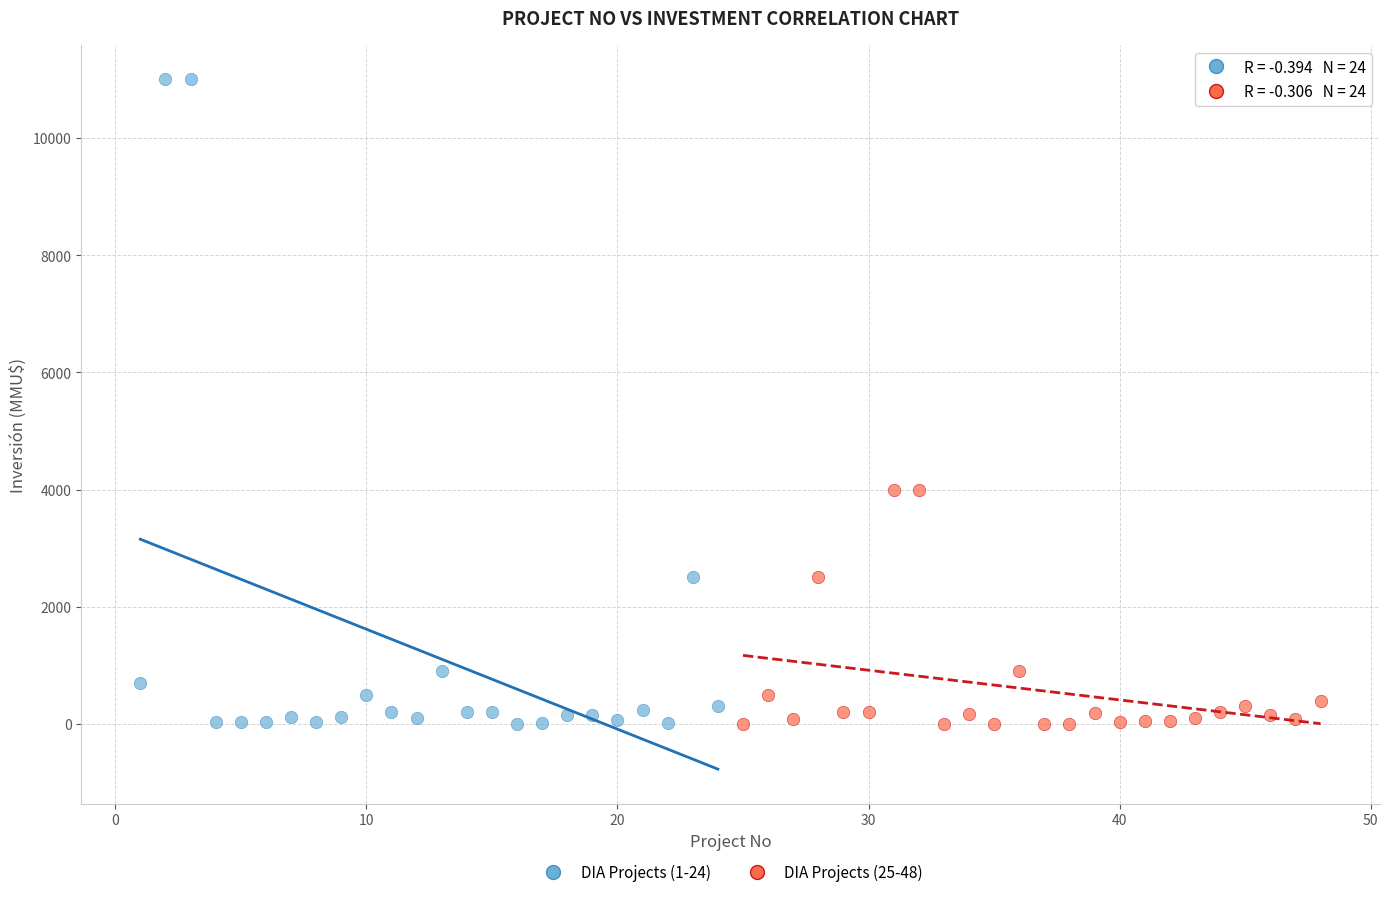

Which series contains the highest Y value?

DIA Projects (1-24)